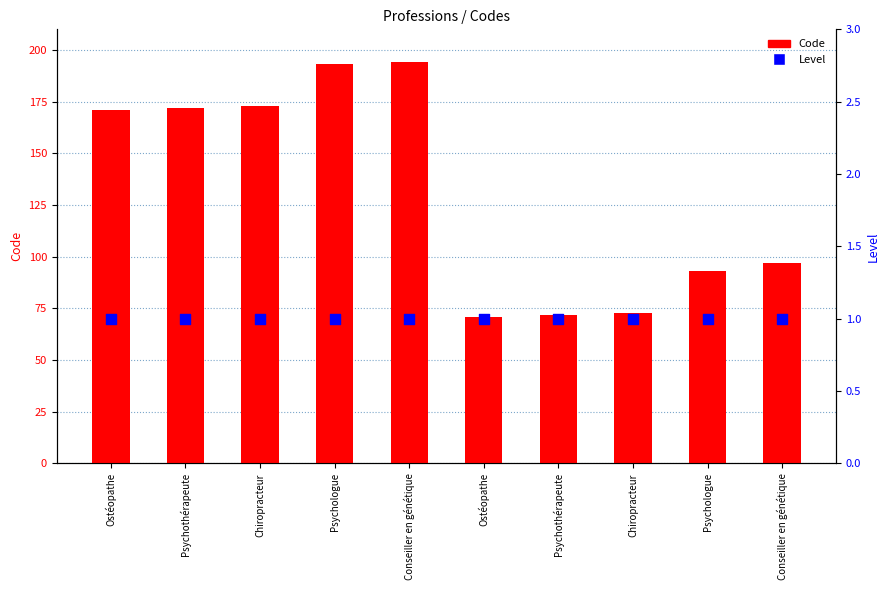

Which series has the largest total across all categories?

Code